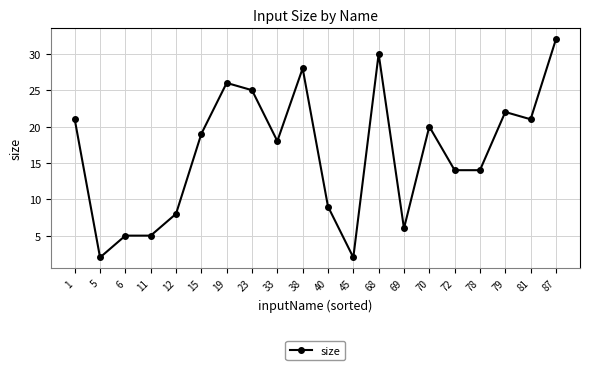

Where is the data nearest to the value 17?

33